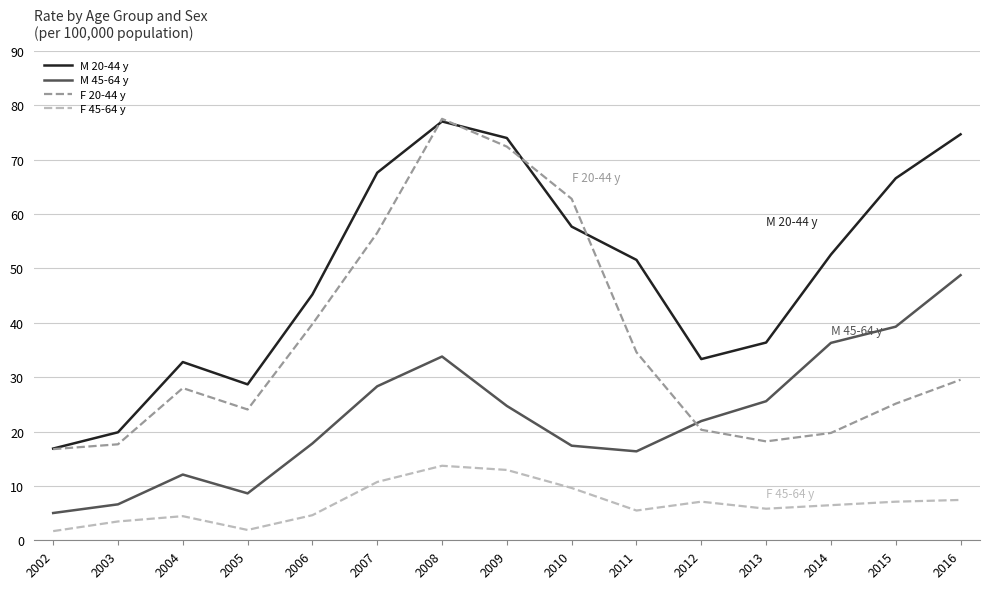

How many lines are shown in the chart?

4